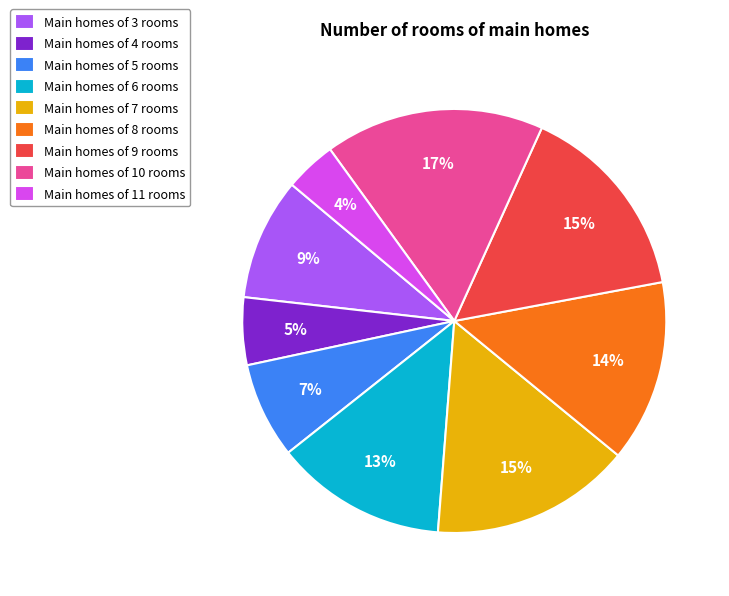

Does any single category account for the majority?

No